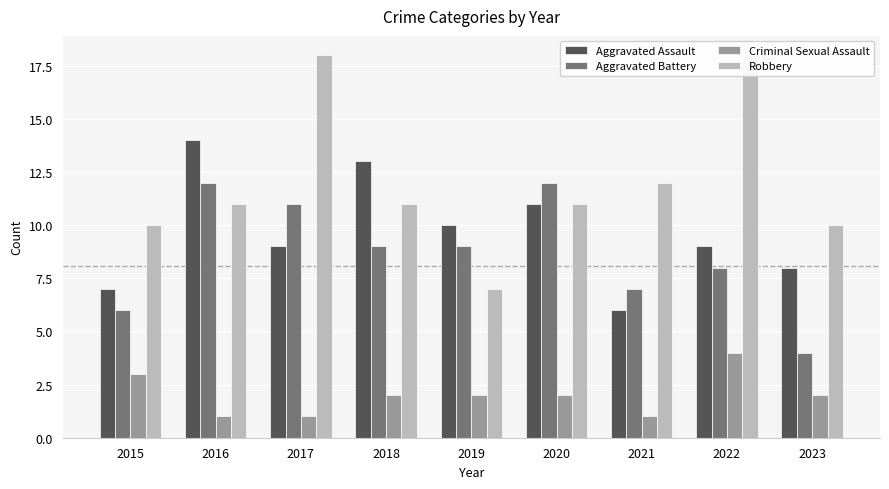

How many values in the Aggravated Assault series exceed 9?

4